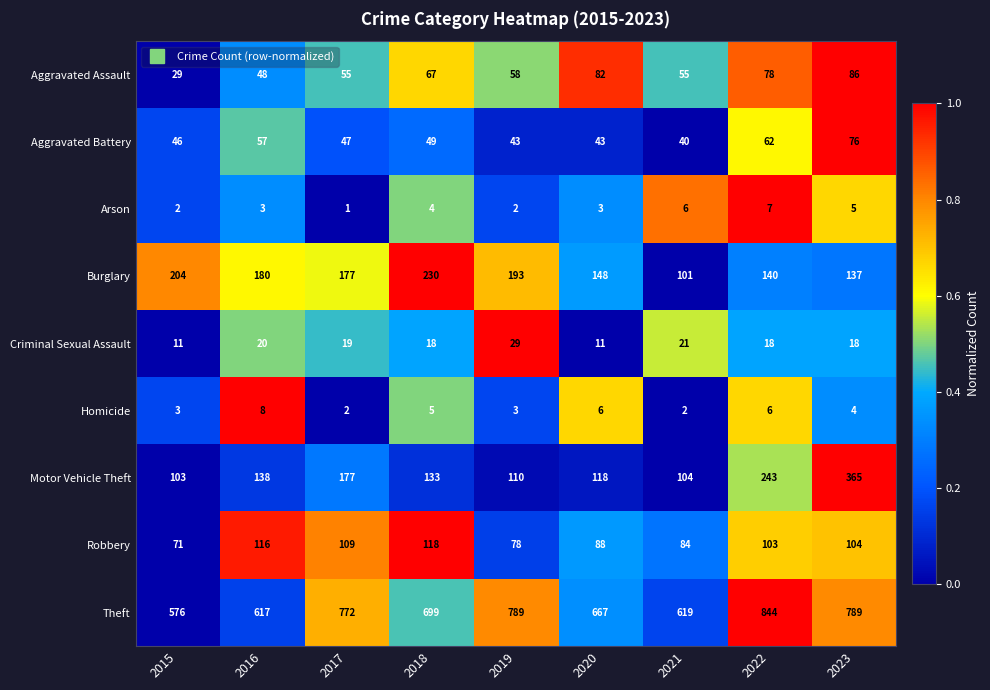

Is it true that Aggravated Assault equals 55 at 2021?

True